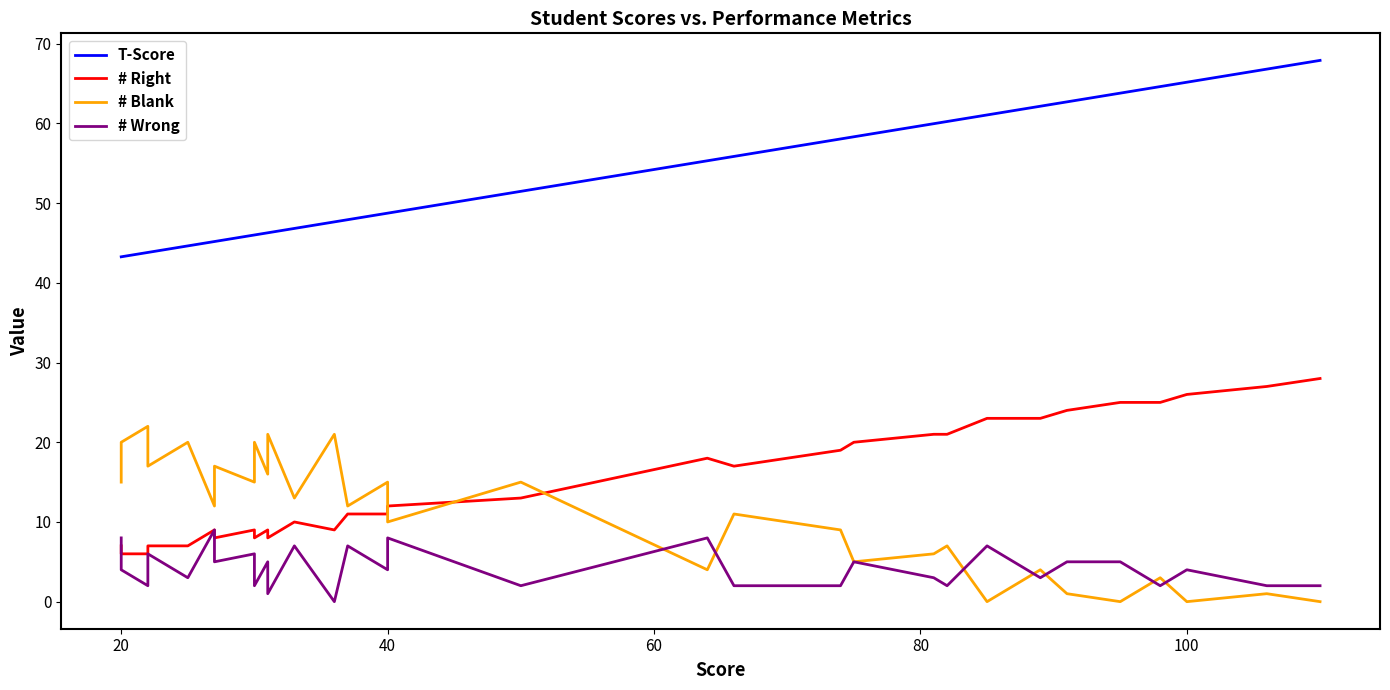

Which series has the largest range (max minus min)?

T-Score